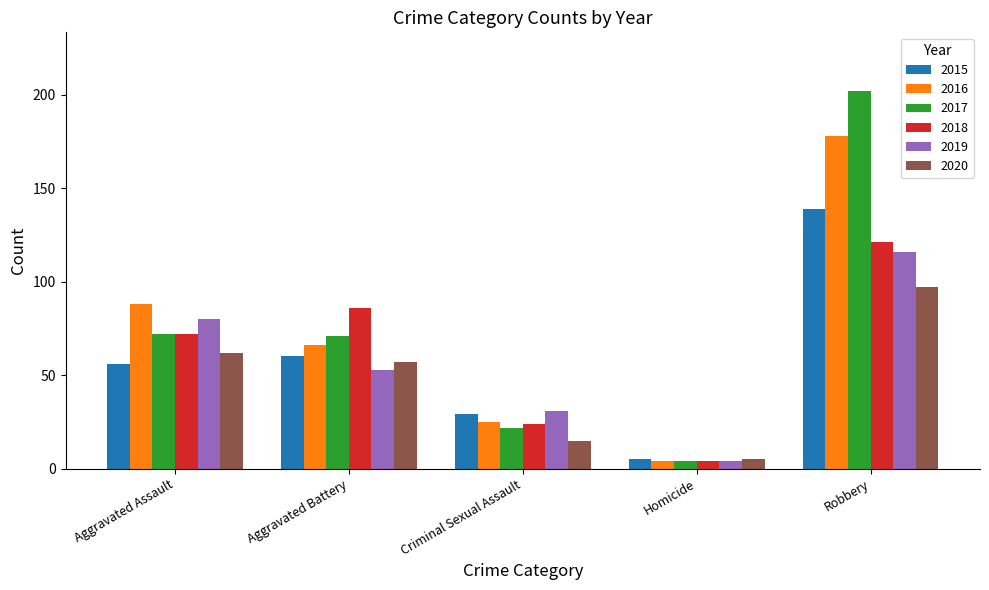

What is the label of the 1st bar from the left?

Aggravated Assault